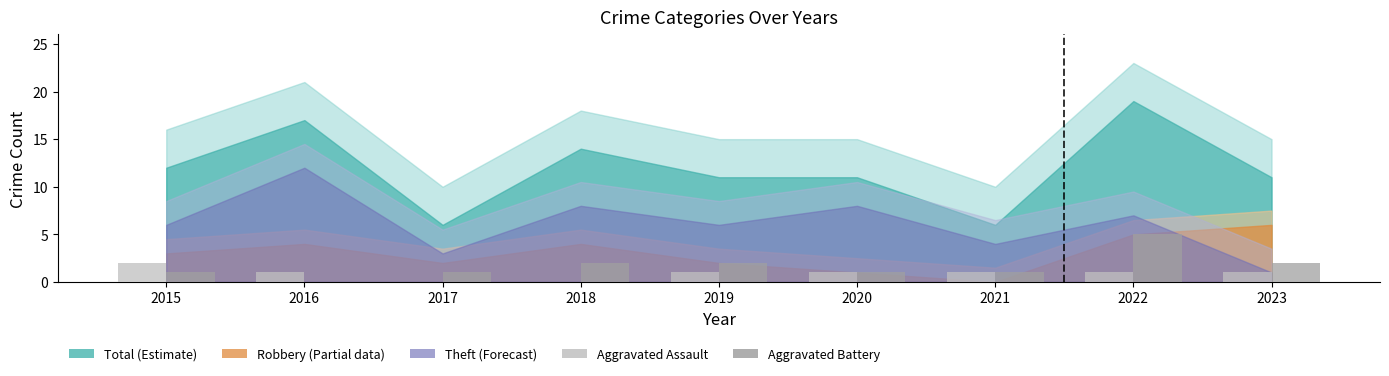

Is it true that Aggravated Assault equals 1 at 2019?

True